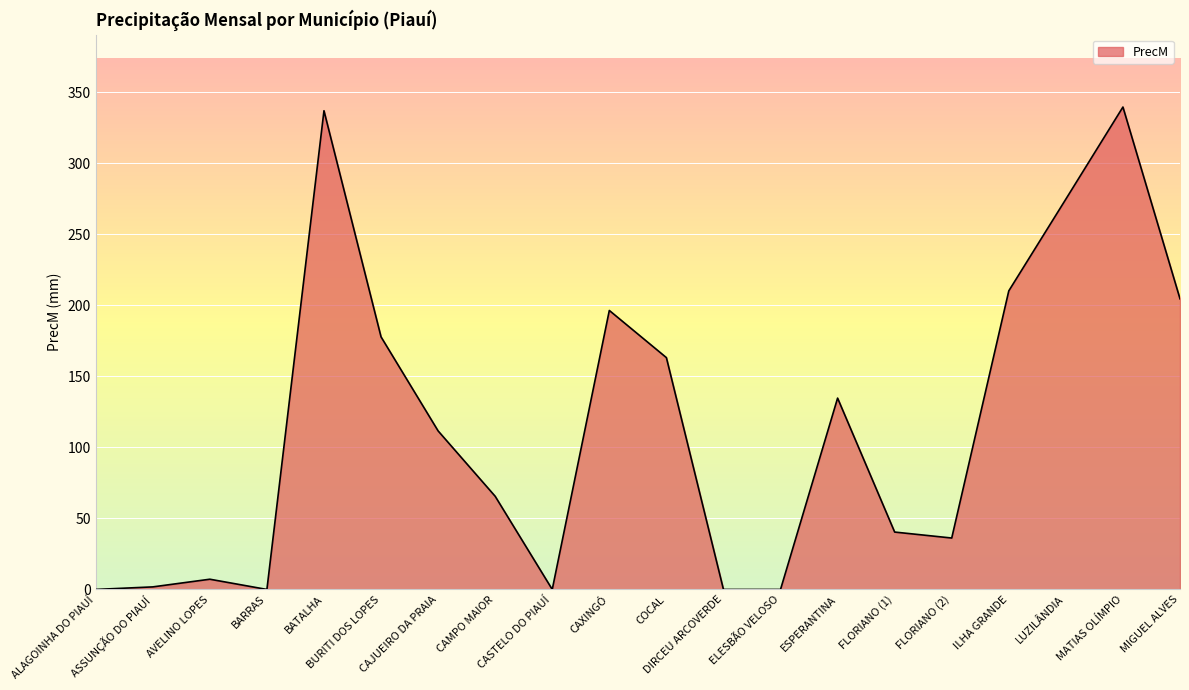

What is the difference between the values at MATIAS OLÍMPIO and AVELINO LOPES?

332.4